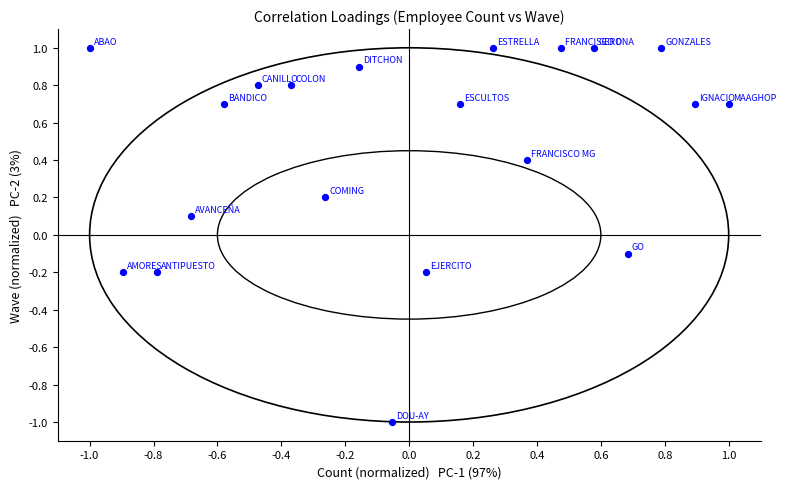

What is the range of Y values (max minus min)?

2.0